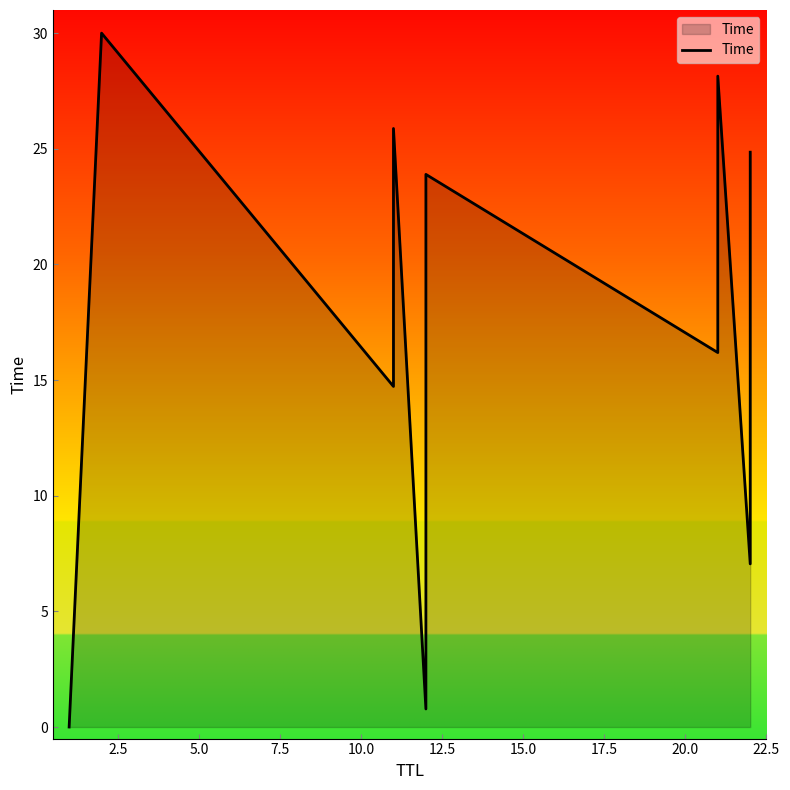

Does the chart have visible grid lines?

No